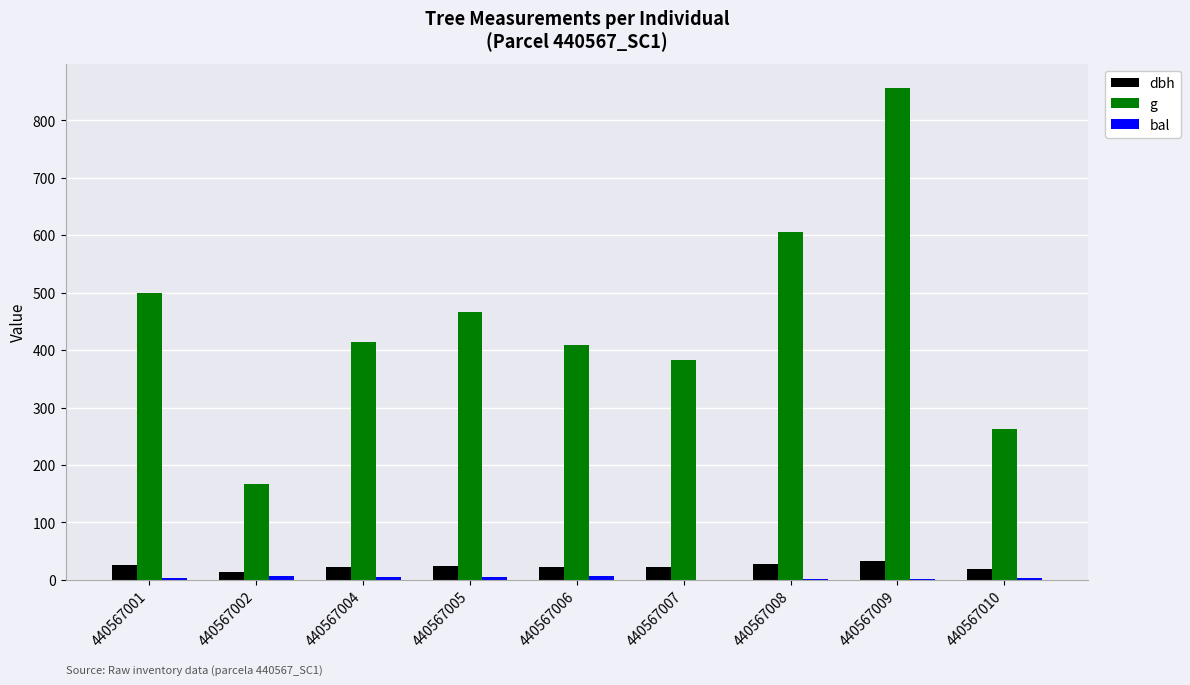

What is the greatest value displayed?

855.3